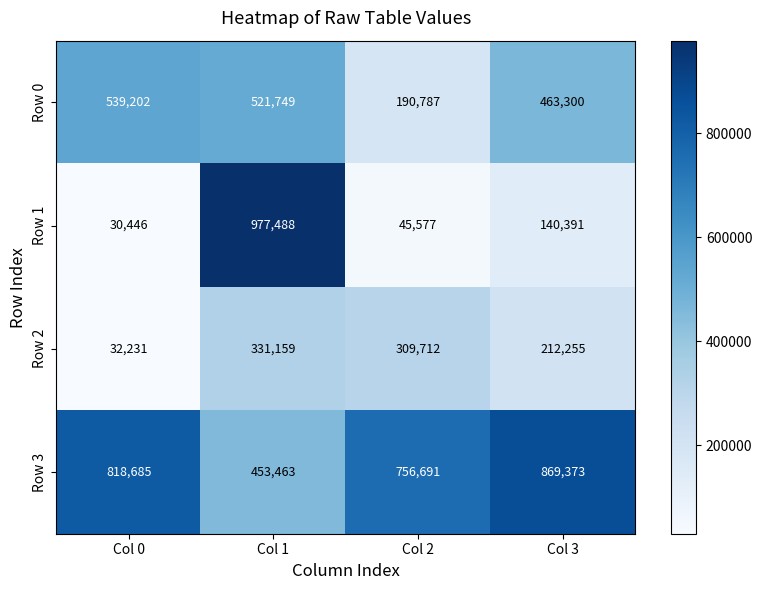

Reading right to left, extract all data points from this chart.

Row 0: Col 3=463300	Col 2=190787	Col 1=521749	Col 0=539202
Row 1: Col 3=140391	Col 2=45577	Col 1=977488	Col 0=30446
Row 2: Col 3=212255	Col 2=309712	Col 1=331159	Col 0=32231
Row 3: Col 3=869373	Col 2=756691	Col 1=453463	Col 0=818685